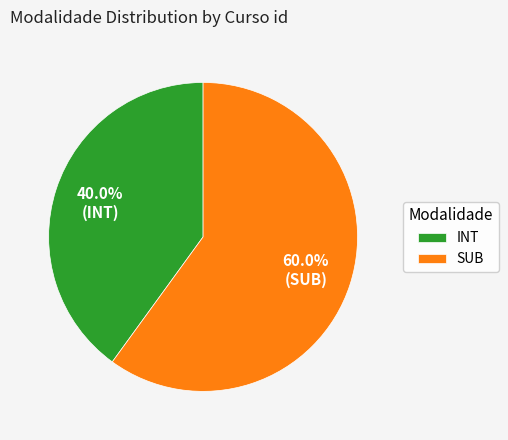

Is there any slice that represents more than half of the pie?

Yes